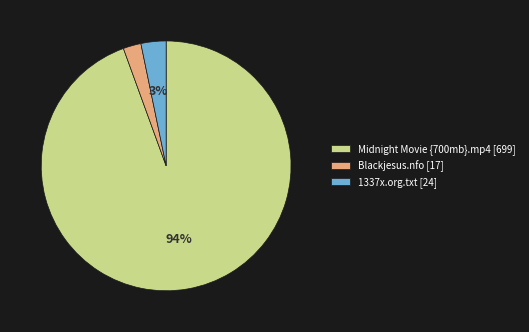

Do 1337x.org.txt [24] and Midnight Movie {700mb}.mp4 [699] together represent more than half of the pie?

Yes